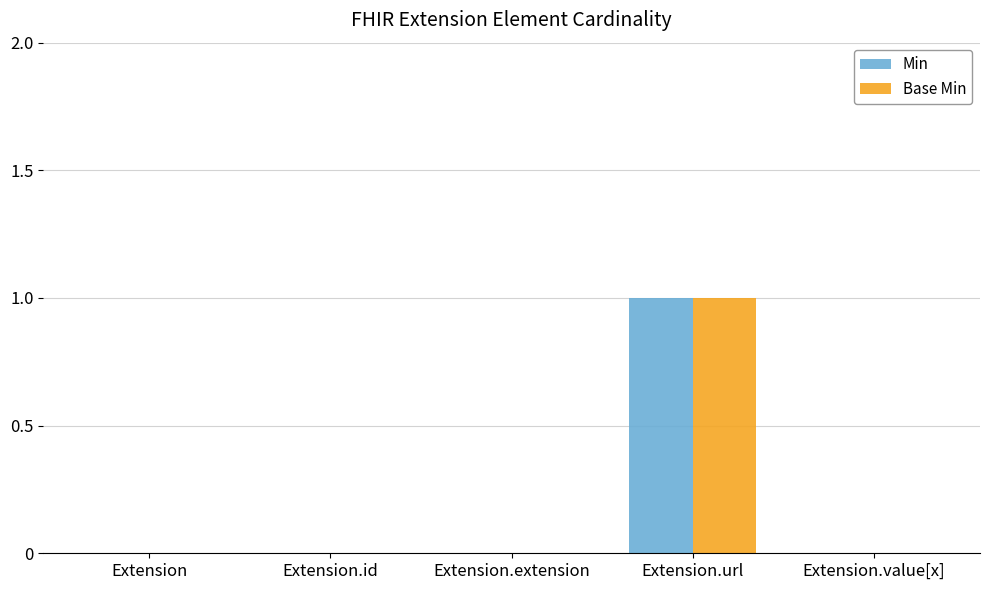

Reading left to right, transcribe all the data shown in this chart.

Min: Extension=0	Extension.id=0	Extension.extension=0	Extension.url=1	Extension.value[x]=0
Base Min: Extension=0	Extension.id=0	Extension.extension=0	Extension.url=1	Extension.value[x]=0